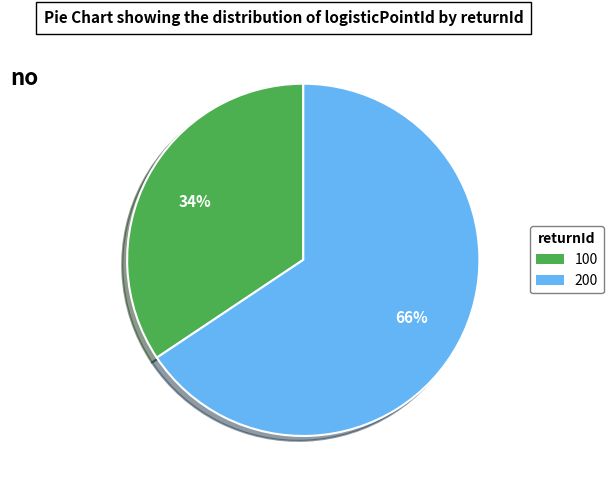

Approximately how many times larger is the value at 100 compared to 200?

0.5